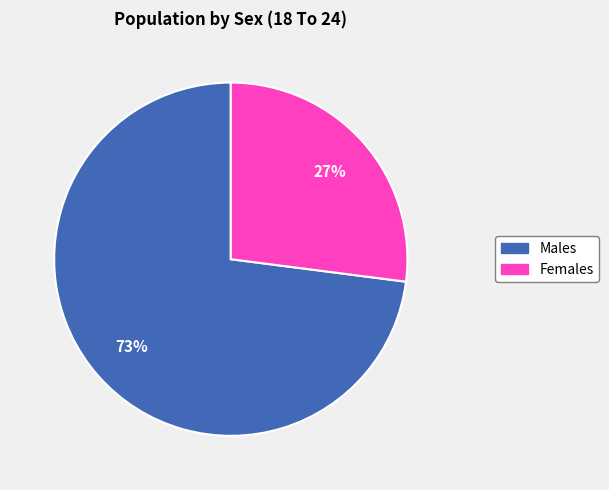

How many segments does this pie chart have?

2